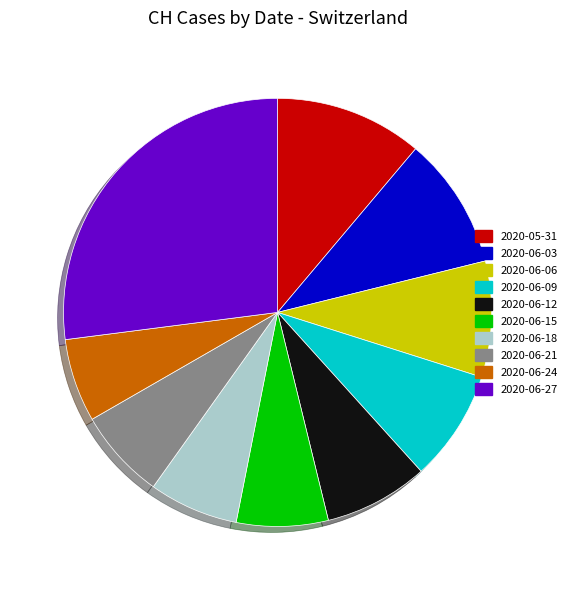

Is it true that 2020-06-03 is 18% of the pie?

False